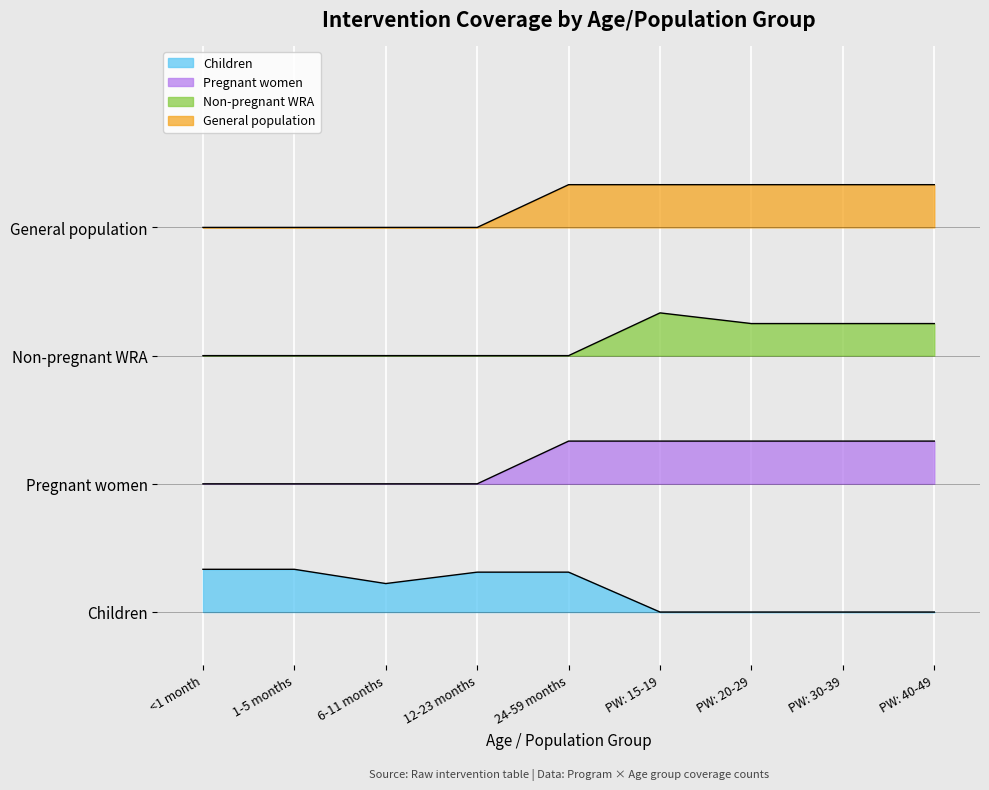

Count the Pregnant women values in the range 1 to 2.

9